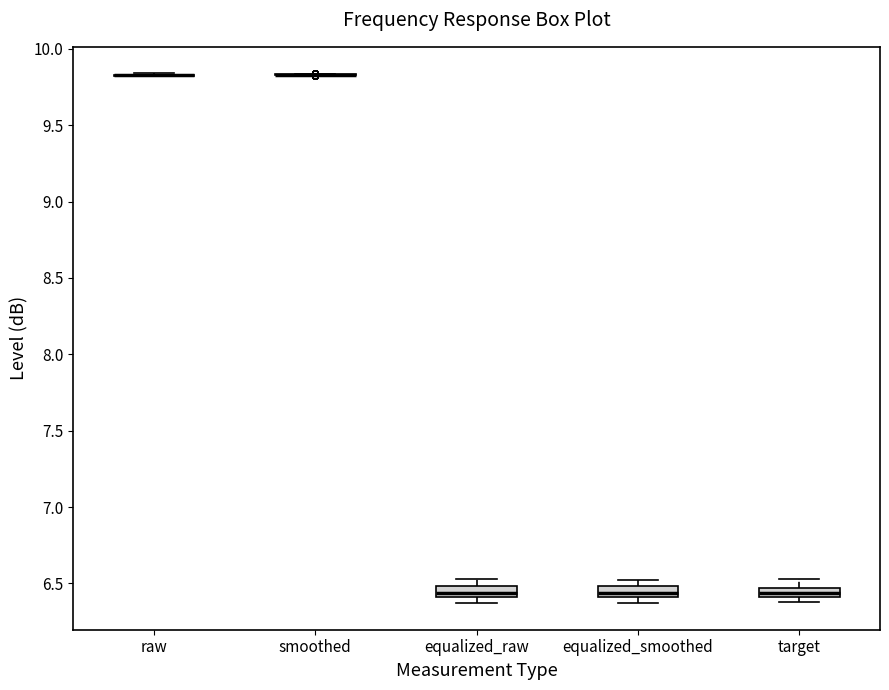

Where does the median line of the box for equalized_raw sit on the y-axis? The values are not printed on the chart, so give them approximately, as read against the axis.

6.45